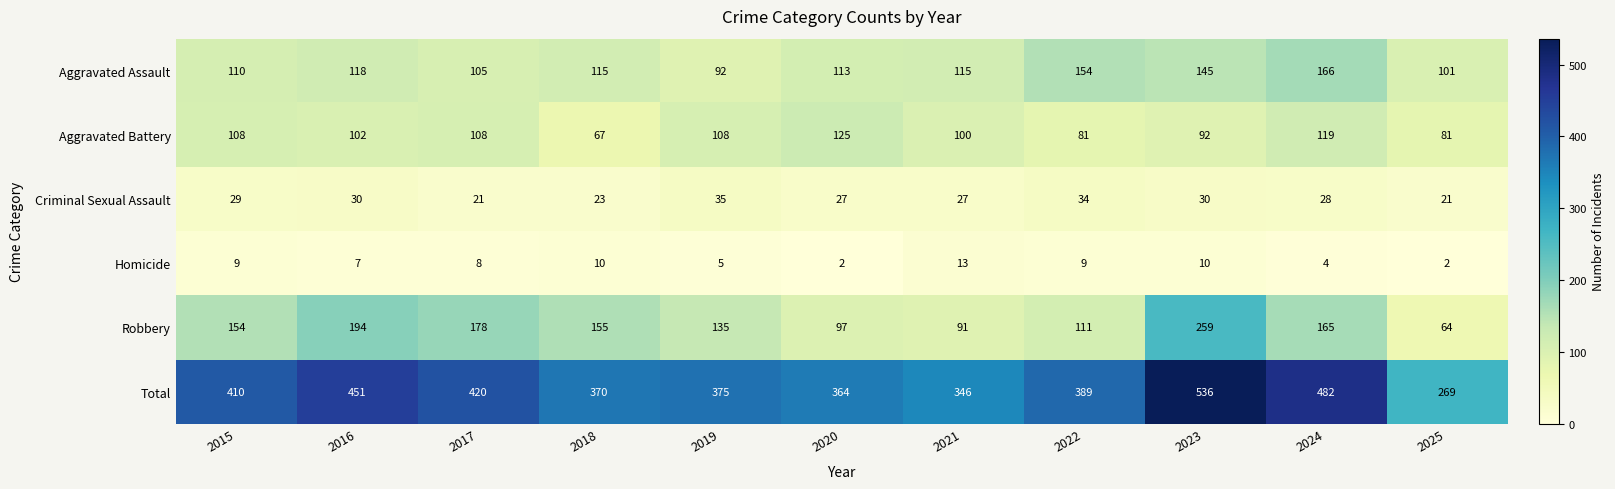

At which category is the sum across all series the highest?

2023